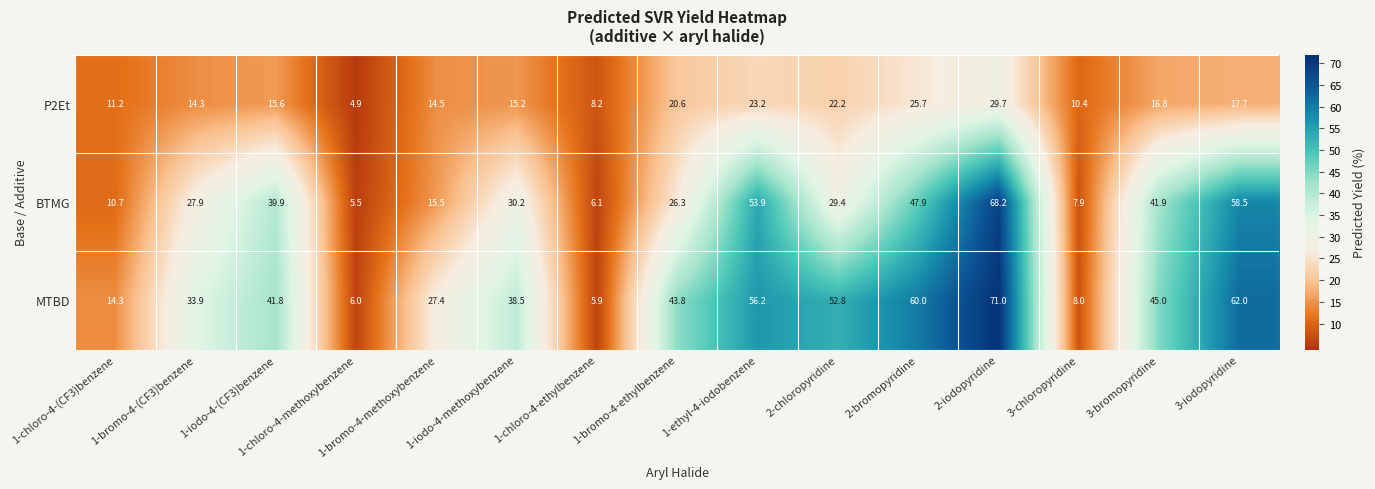

Where does the MTBD series first go above 41?

1-iodo-4-(CF3)benzene